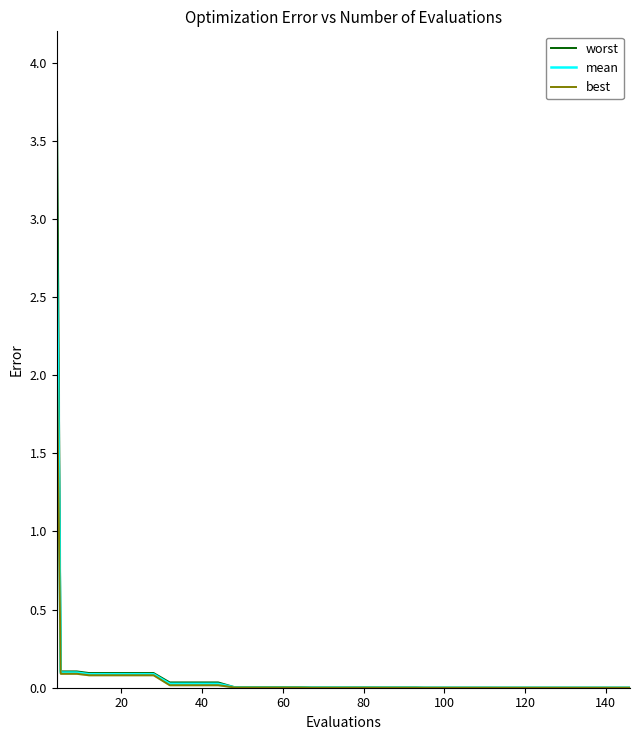

What are all the series names shown in the legend?

worst, mean, best